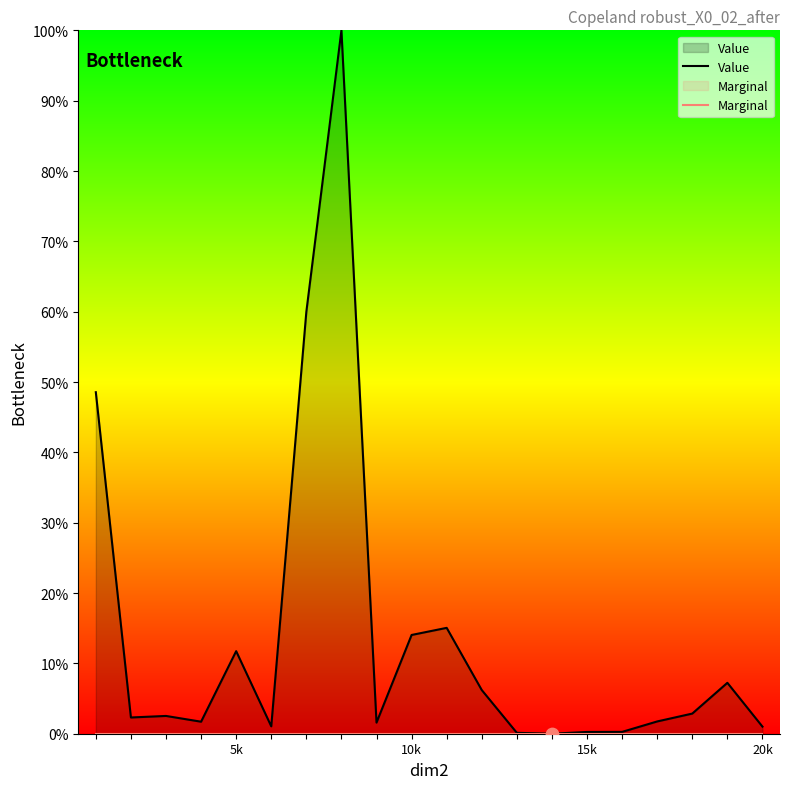

At how many categories does at least one series exceed 49?

2